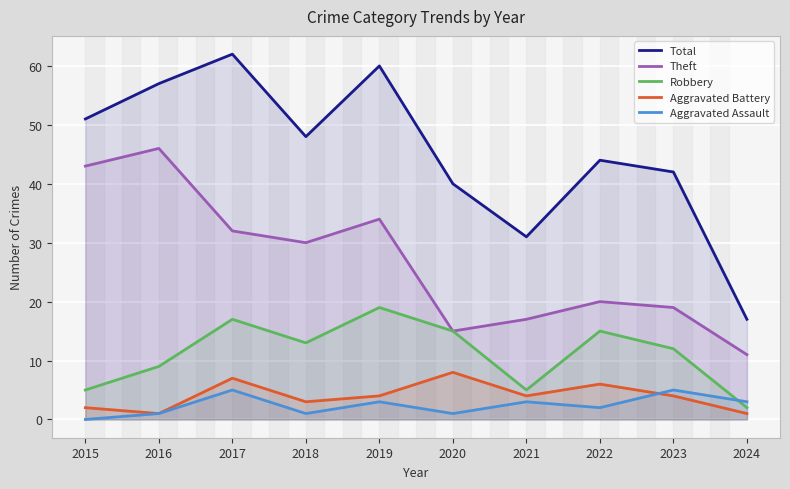

What is the value of the Aggravated Battery point at the 1st from the left?

2